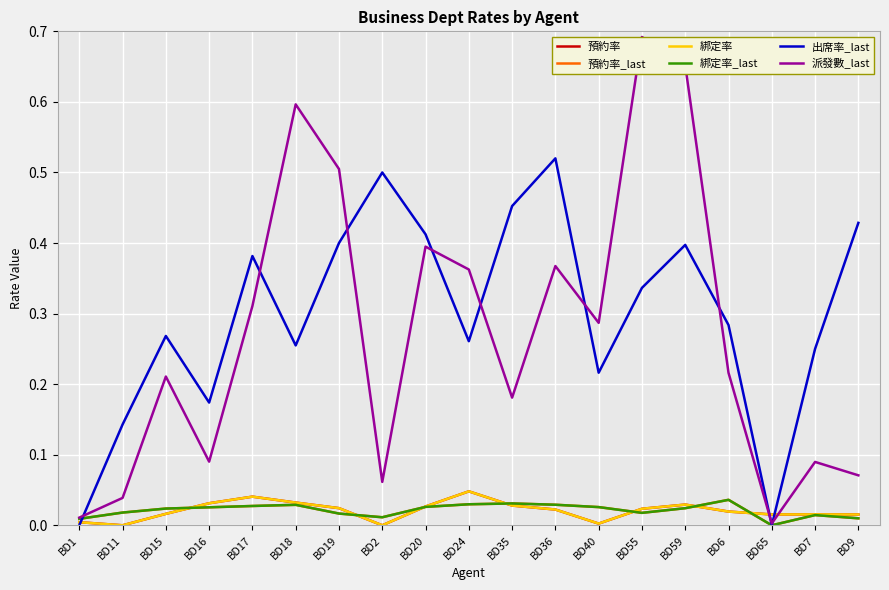

What is the sum of all 綁定率 values?

0.4